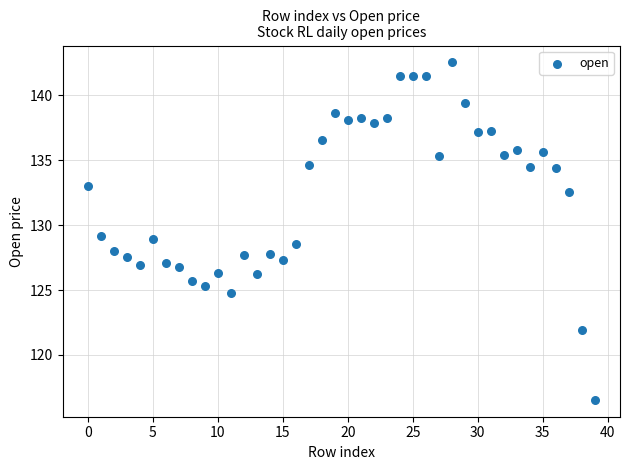

What is the range of Y values (max minus min)?

26.0